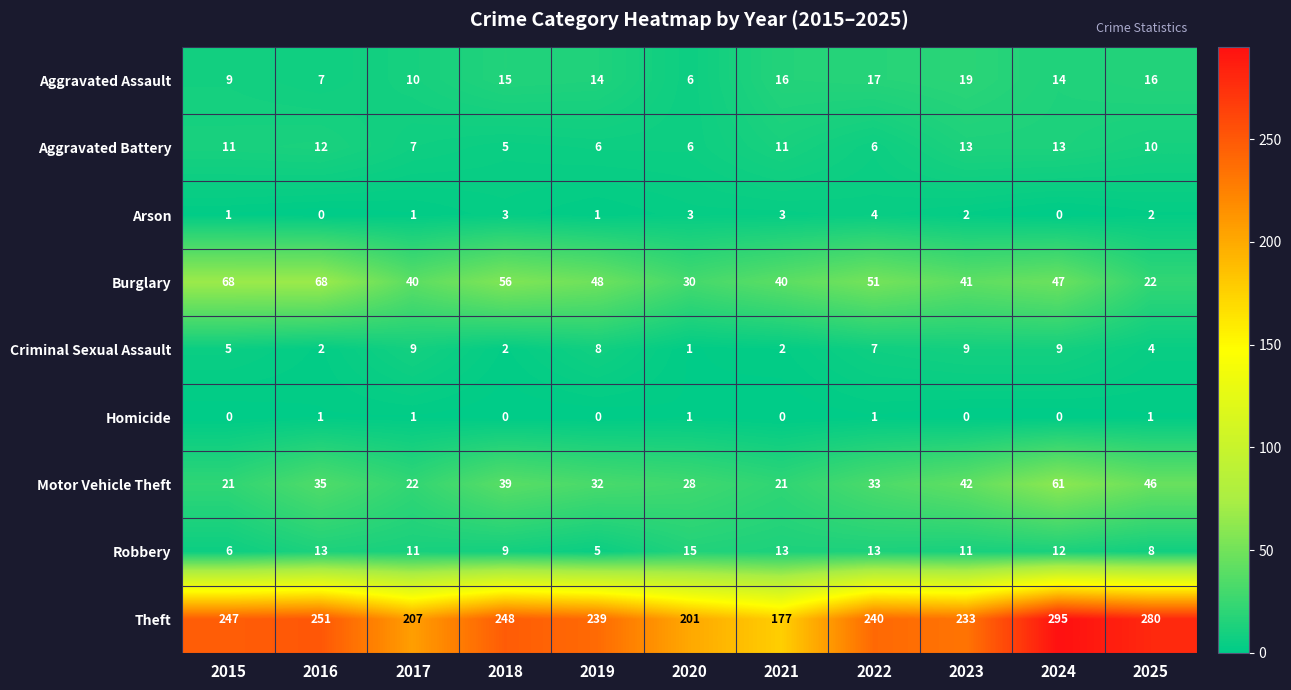

Is it true that Criminal Sexual Assault equals 9 at 2017?

True